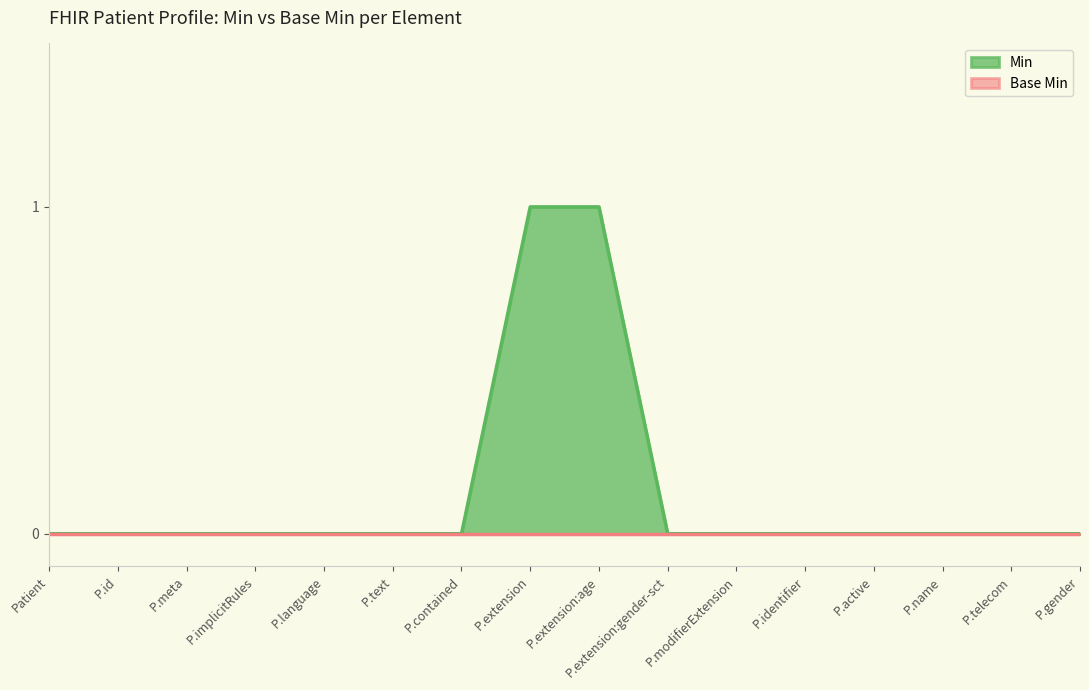

How many values are between 0 and 1?

16